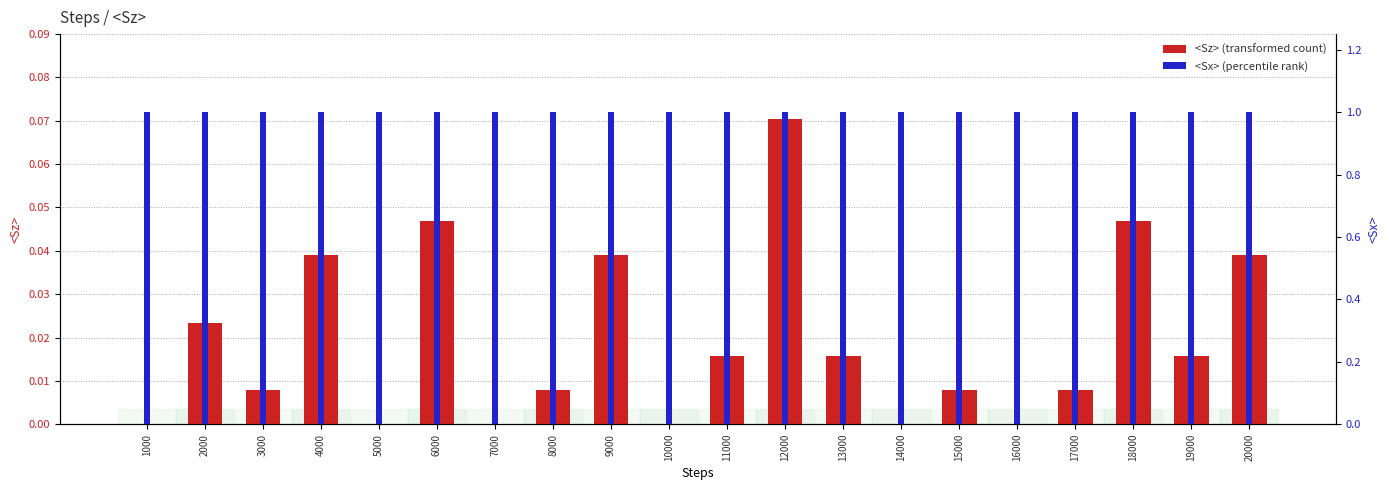

What are all the series names shown in the legend?

<Sz>, <Sx>